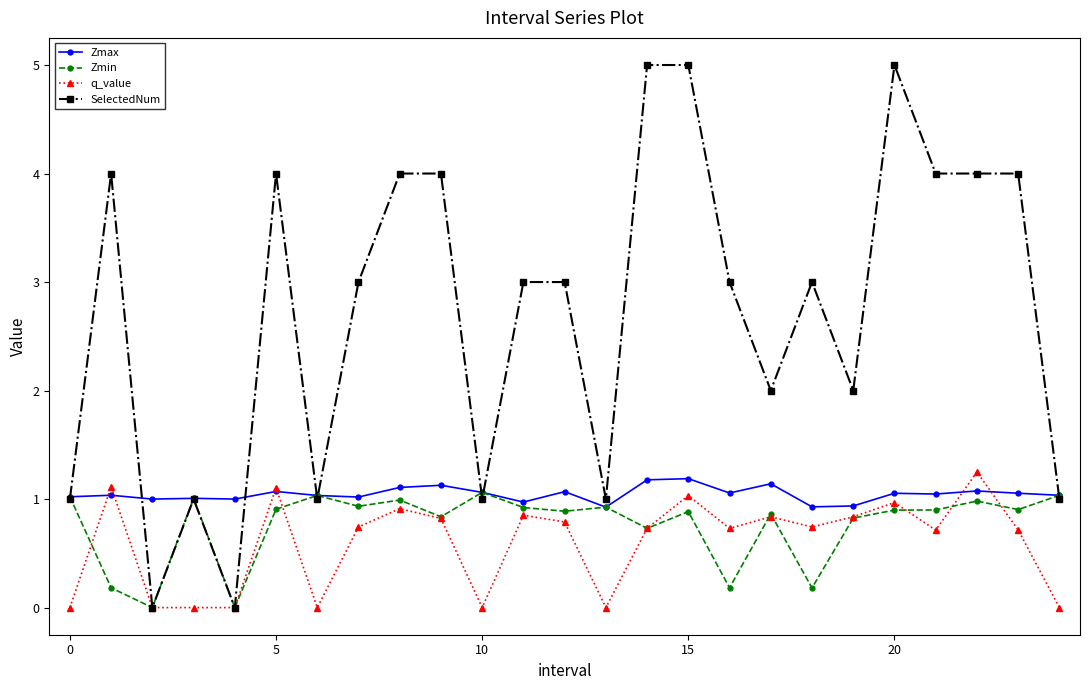

Count the number of data series in this chart.

4